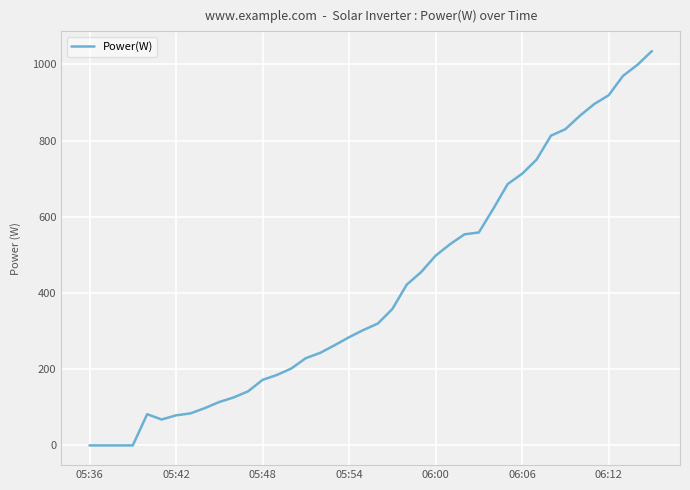

What is the maximum value shown in the chart?

1035